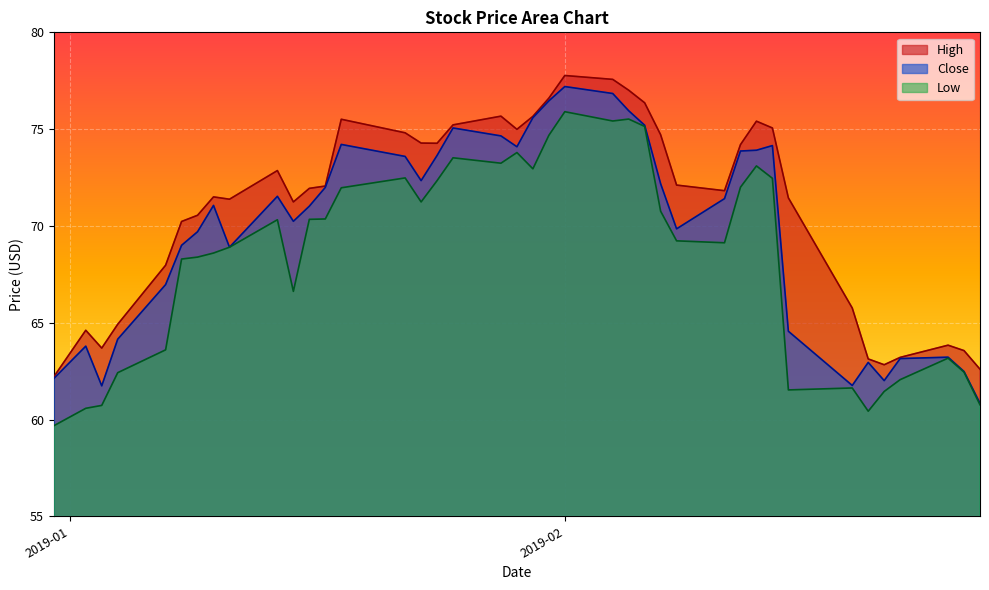

At 2019-01-10, list the series in order from smallest to largest.

Low, Close, High